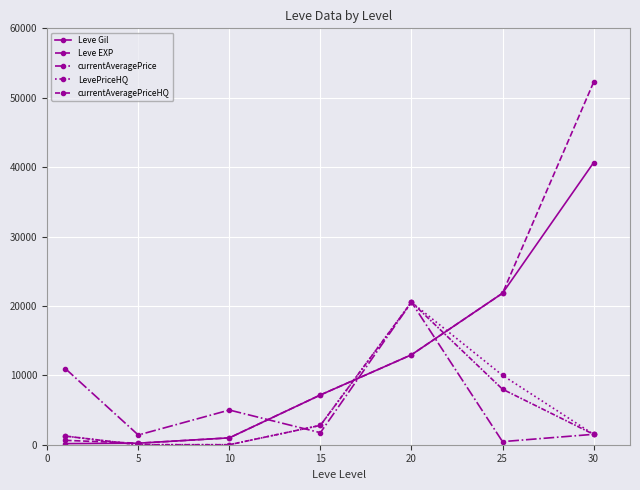

How many series are shown in this chart?

5